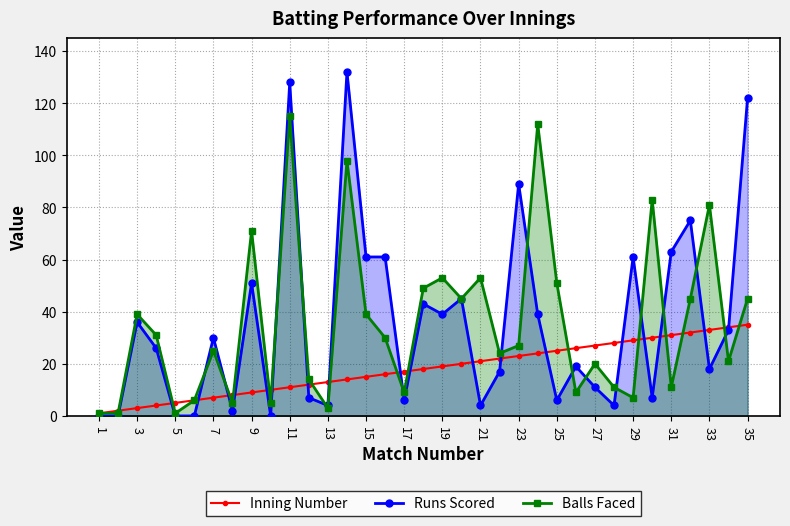

At which category does Runs Scored reach its first local peak?

3